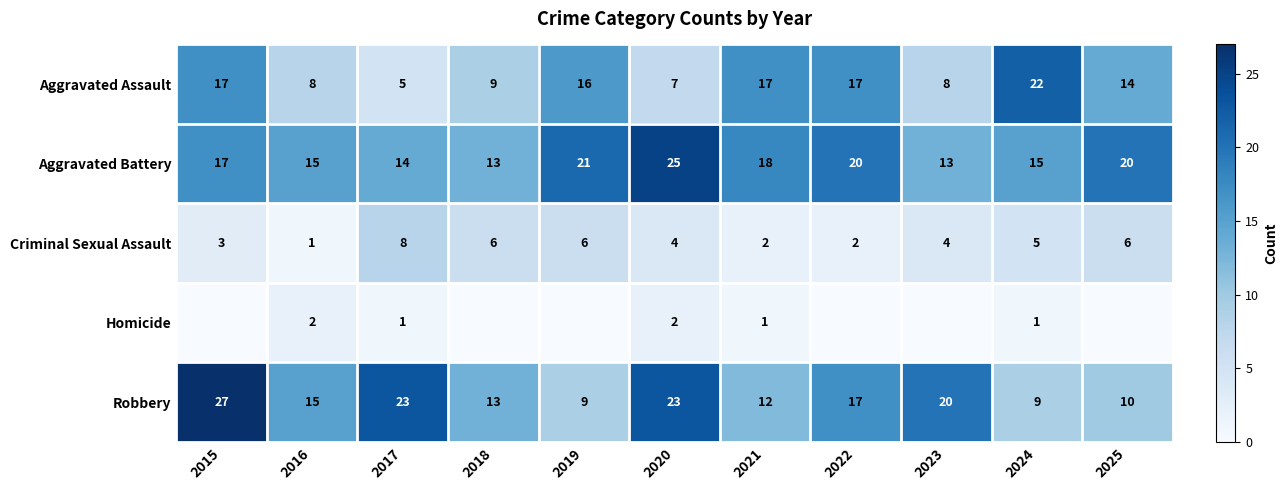

What is the minimum value for Aggravated Battery?

13